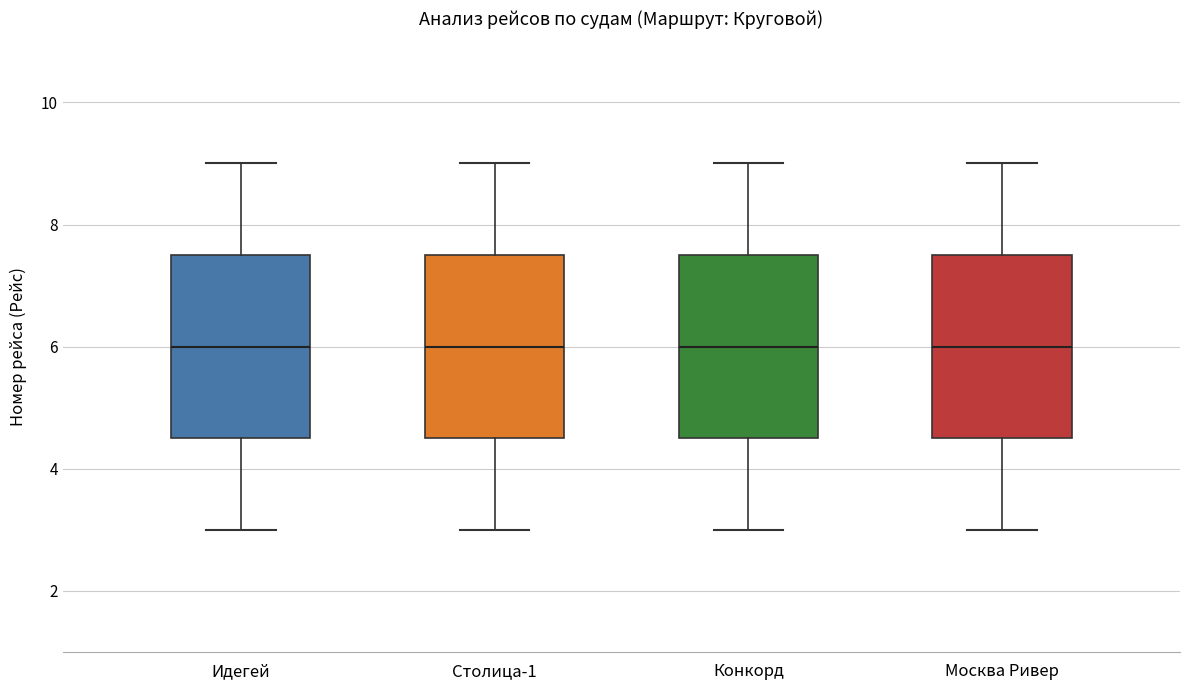

Reading left to right, transcribe this box plot: for each box, give where its median line is, the range the box spans, and where its two whiskers end, as read against the y-axis. The values are not printed on the chart, so give them approximately, as read against the axis.

Идегей: median 6.0, box 4.6 to 7.6, whiskers 3.0 to 9.0
Столица-1: median 6.0, box 4.6 to 7.6, whiskers 3.0 to 9.0
Конкорд: median 6.0, box 4.6 to 7.6, whiskers 3.0 to 9.0
Москва Ривер: median 6.0, box 4.6 to 7.6, whiskers 3.0 to 9.0